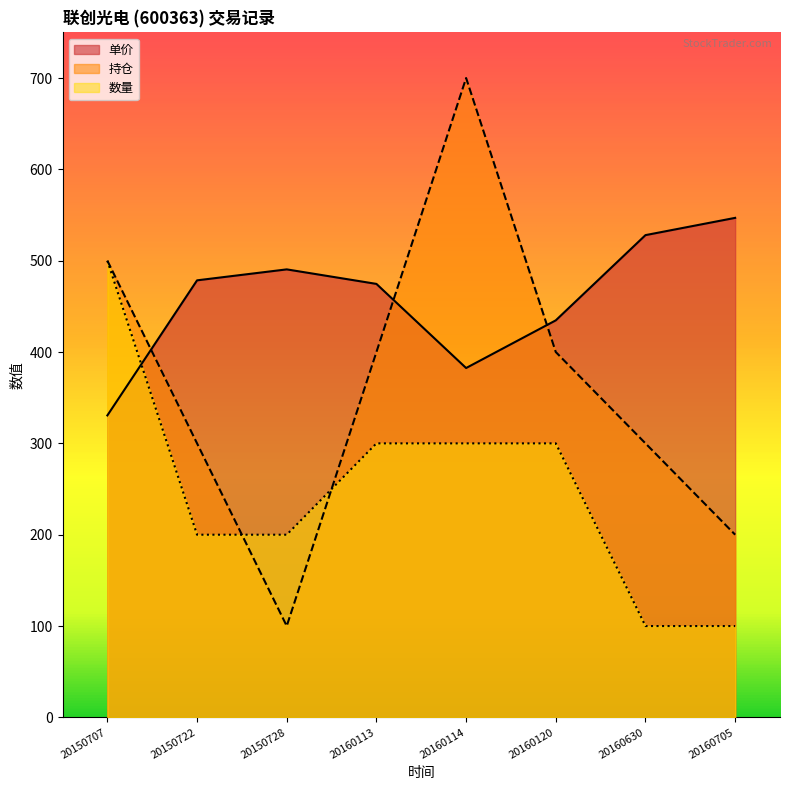

Rank the series by their maximum value, from highest to lowest.

持仓, 单价, 数量